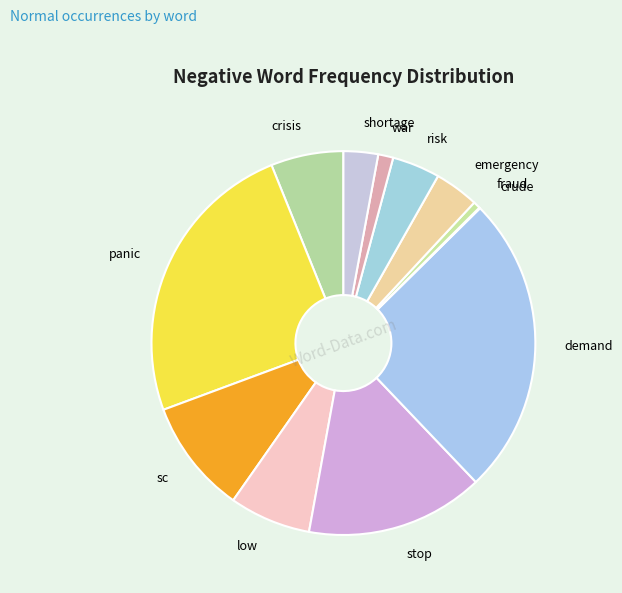

Which category has the biggest portion of the pie?

demand